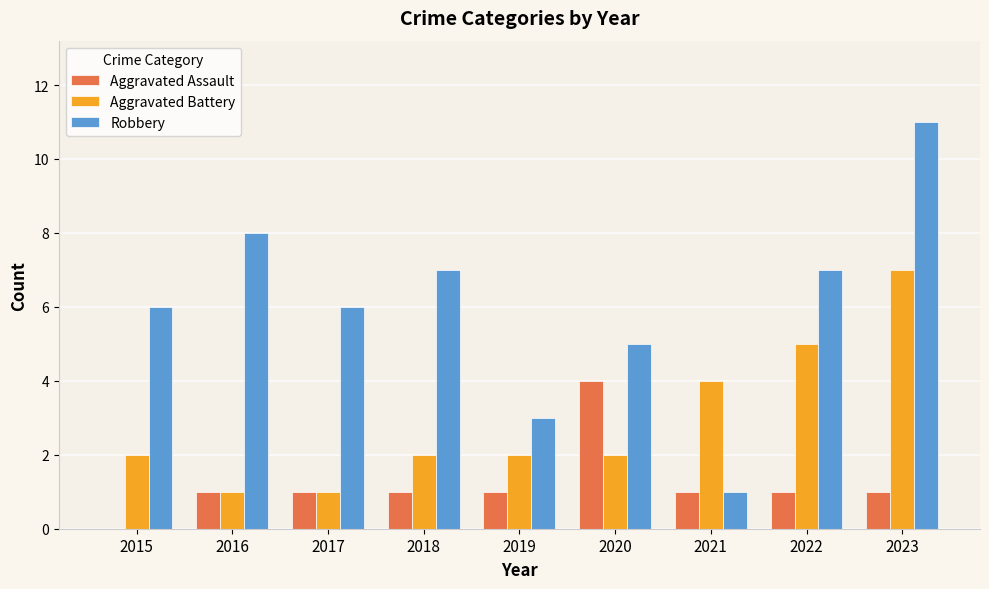

True or false: Robbery has a value of 2 at 2021.

False